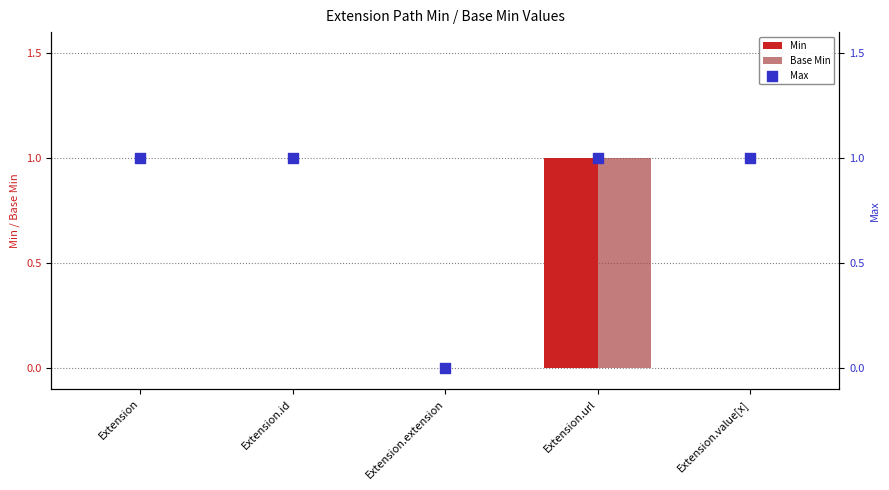

Which series has the largest total across all categories?

Max